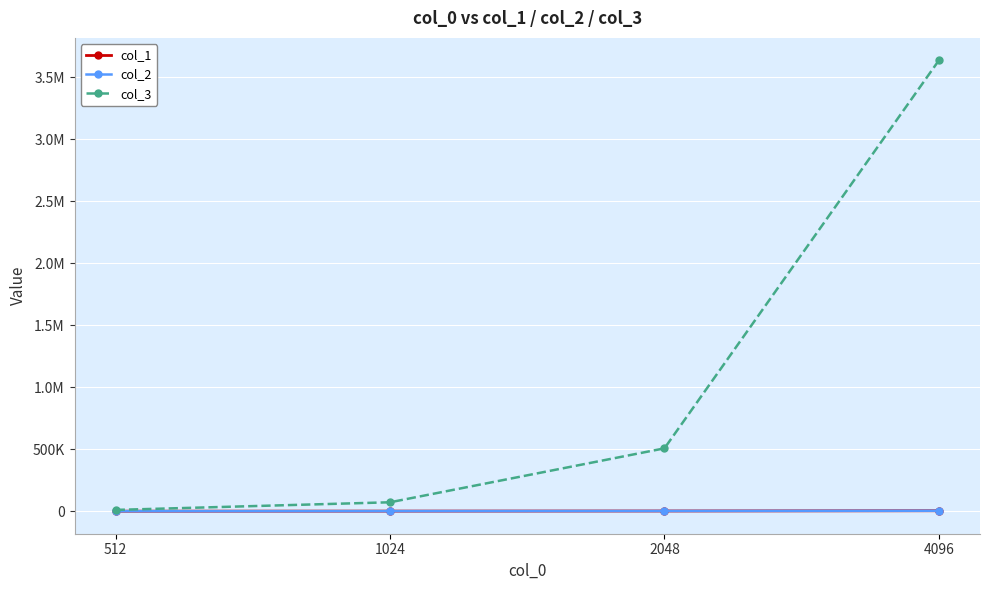

Is this an area chart (filled region under the line)?

No